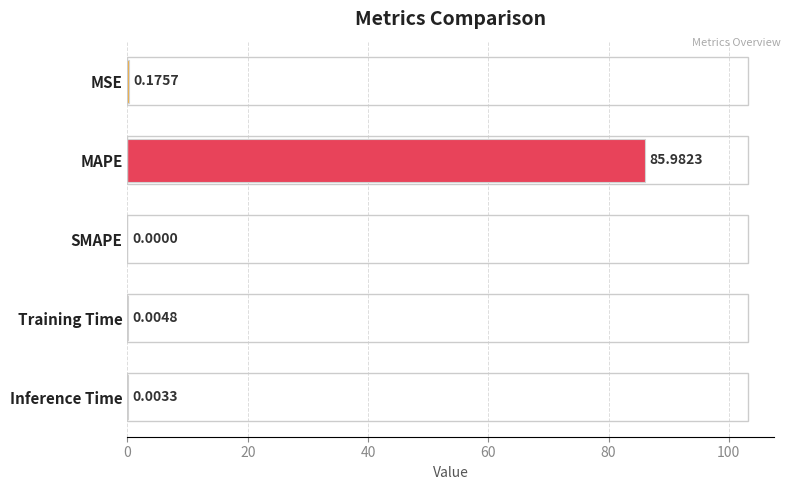

Which category has the highest value across all series?

MAPE